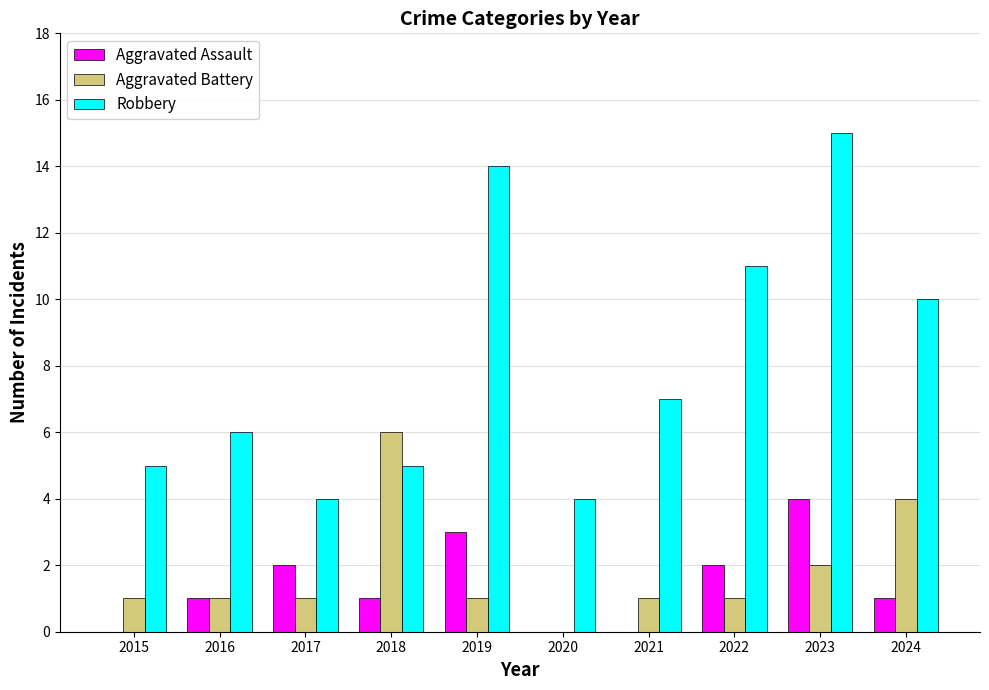

At which category is the sum across all series the highest?

2023